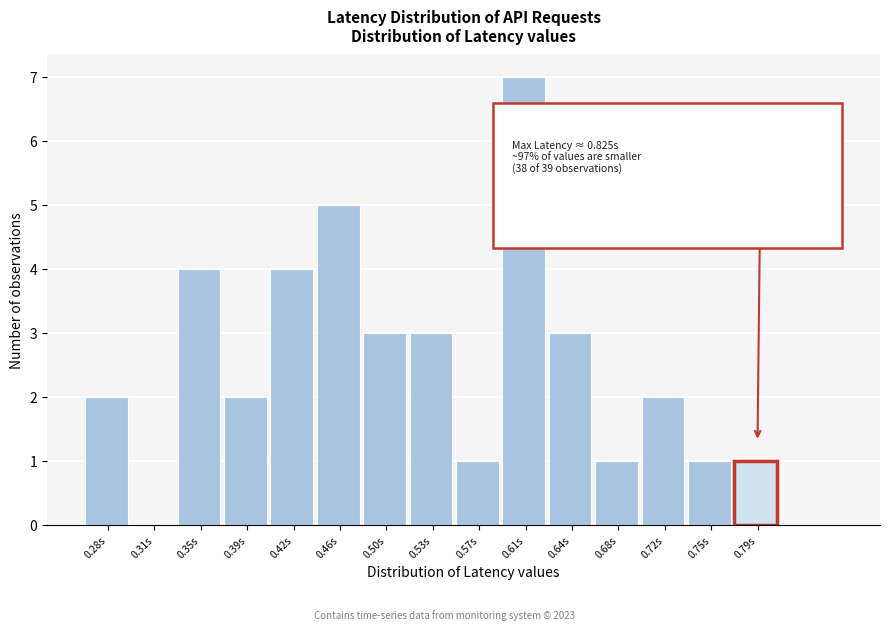

Reading left to right, what are all the values shown in this chart?

0.28s=2	0.31s=0	0.35s=4	0.39s=2	0.42s=4	0.46s=5	0.50s=3	0.53s=3	0.57s=1	0.61s=7	0.64s=3	0.68s=1	0.72s=2	0.75s=1	0.79s=1